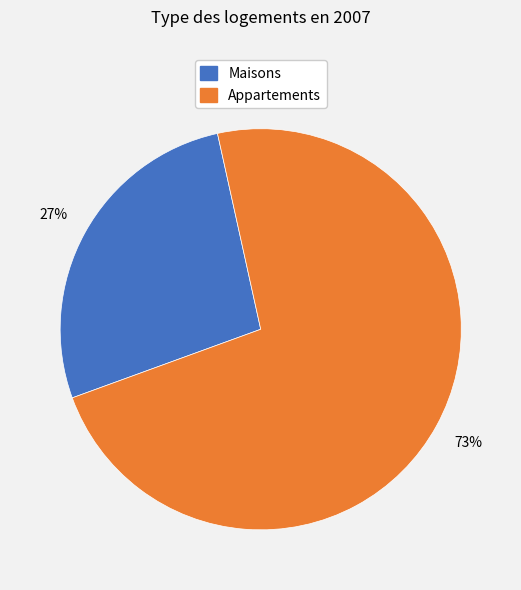

Is there a majority slice in this chart?

Yes